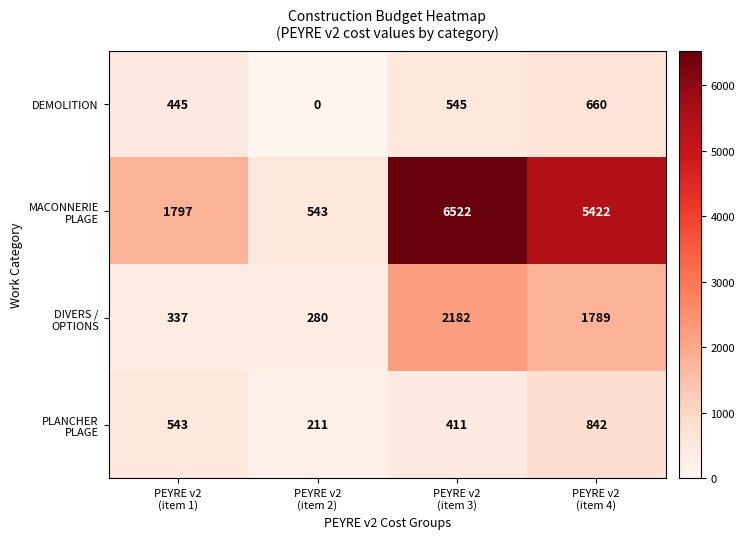

What is the maximum value shown in the chart?

6522